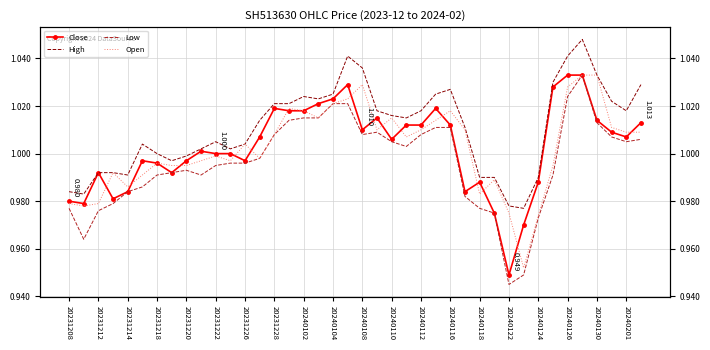

What position from the left is 20231220?

9